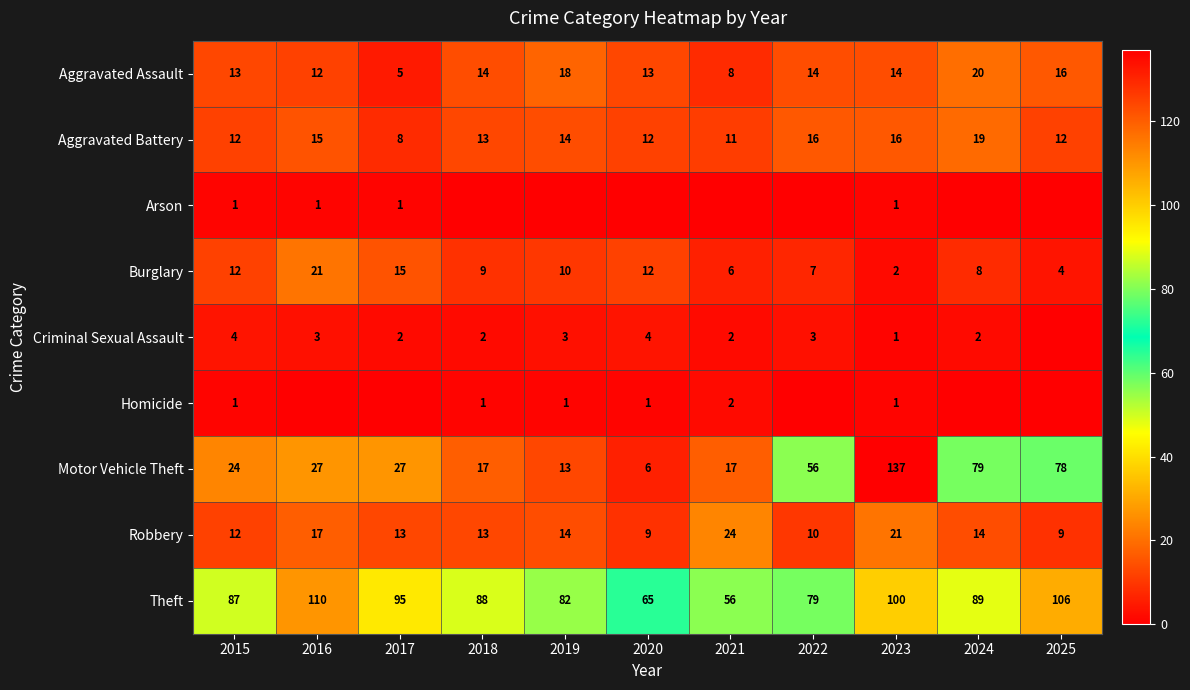

At which label is Aggravated Battery closest to 13?

2018